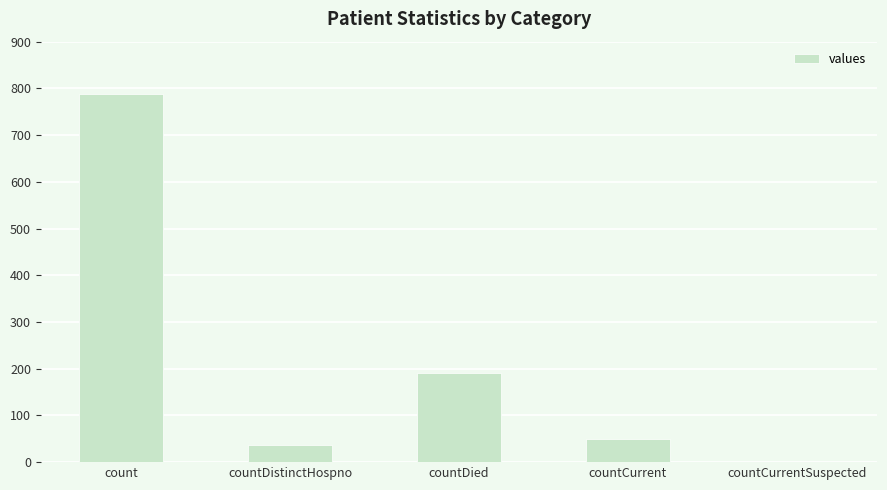

Reading left to right, transcribe all the data shown in this chart.

788	37	191	50	0